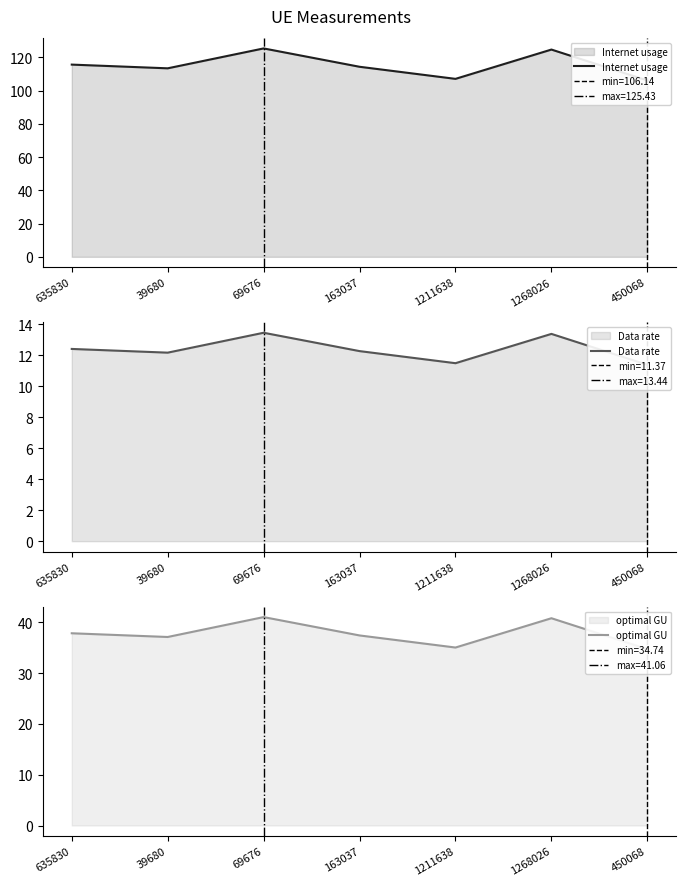

What is the average value of the Data rate series?

12.4